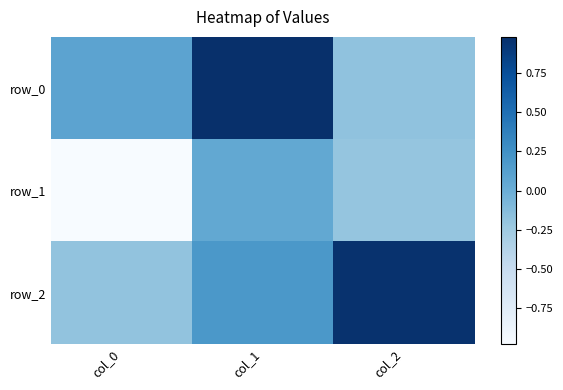

How many values in the row_2 series are below 0?

1